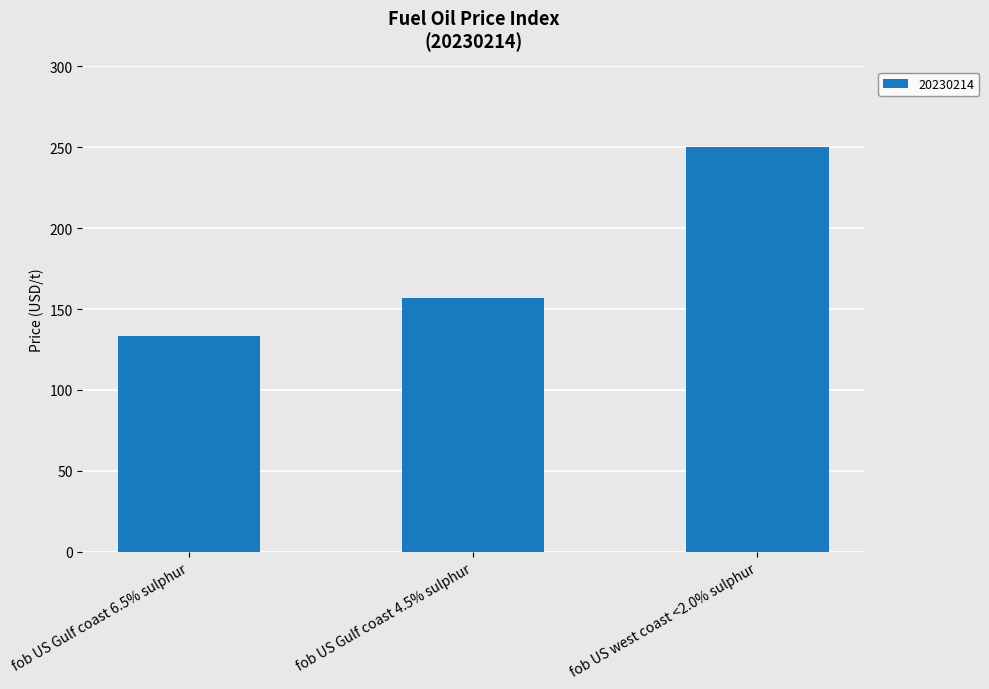

How many data points does each series have?

3